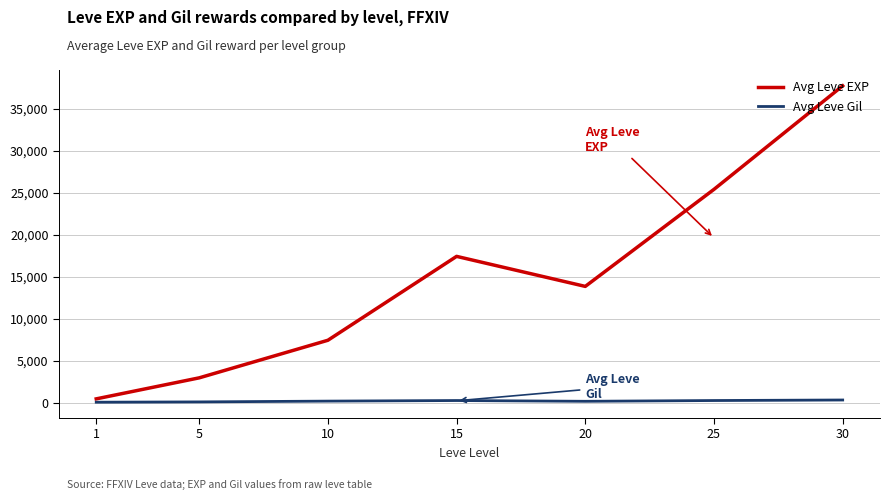

At how many categories does at least one series exceed 19597?

2